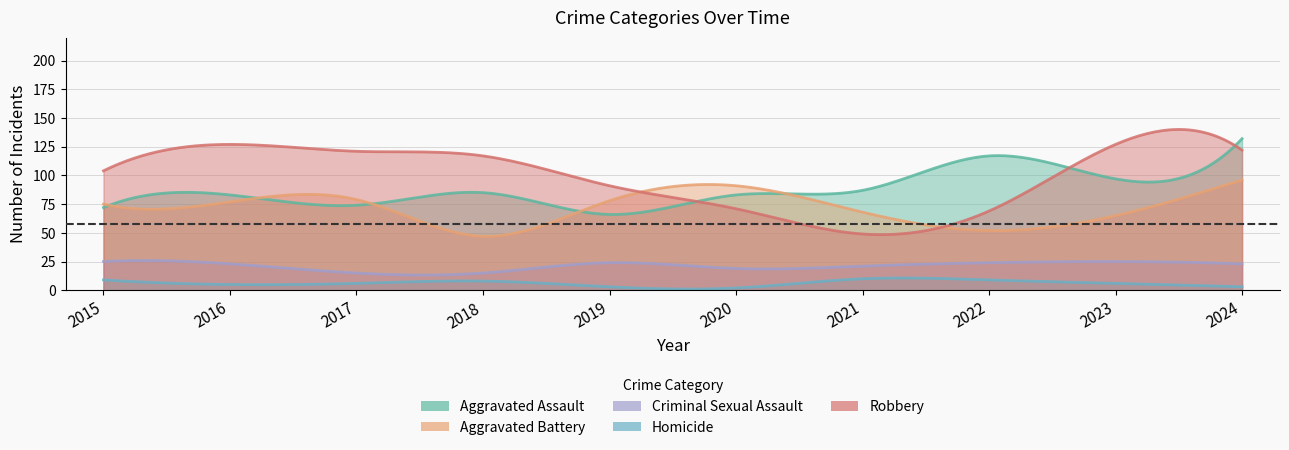

How many interior local peaks does the Aggravated Assault series have?

3